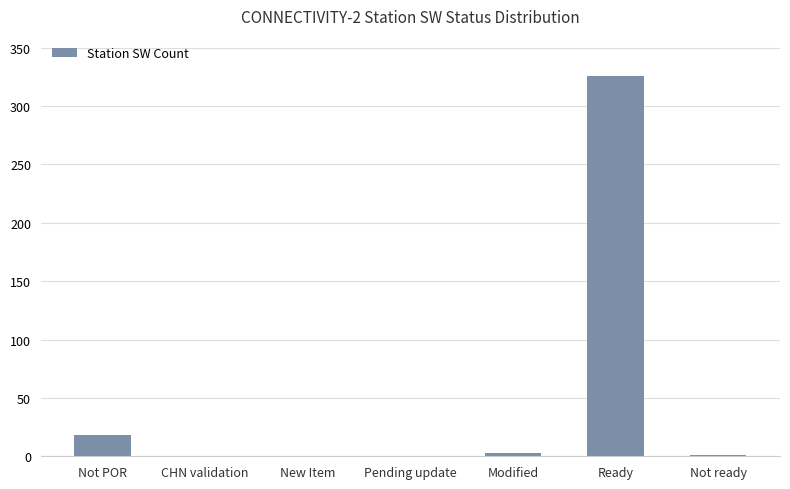

What is the average value?

50